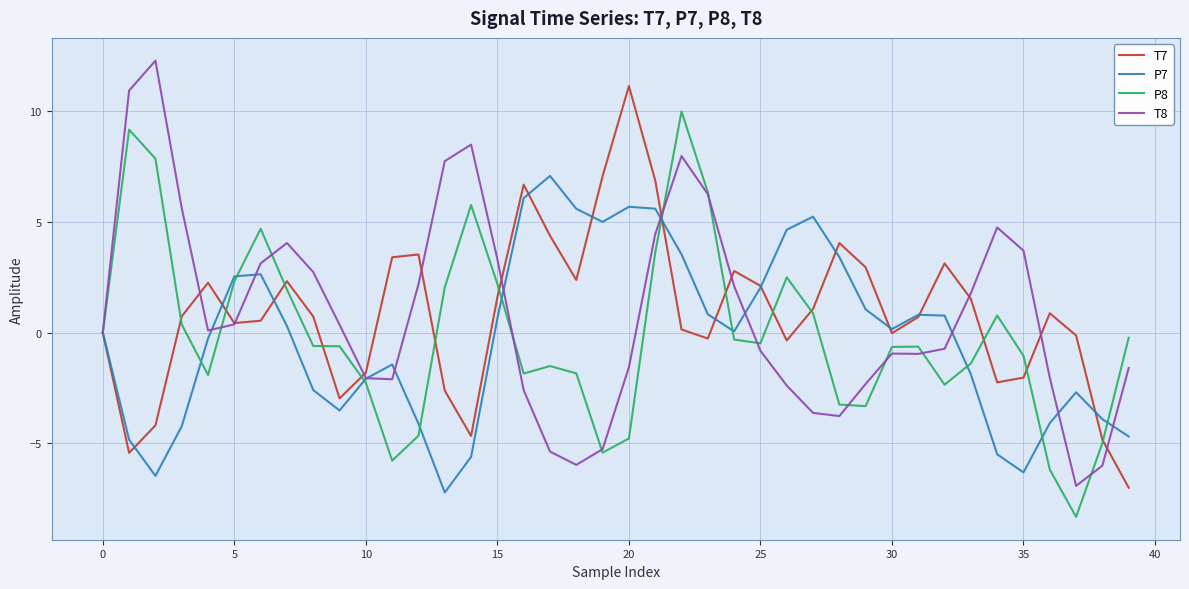

Rank the series by their maximum value, from lowest to highest.

P7, P8, T7, T8